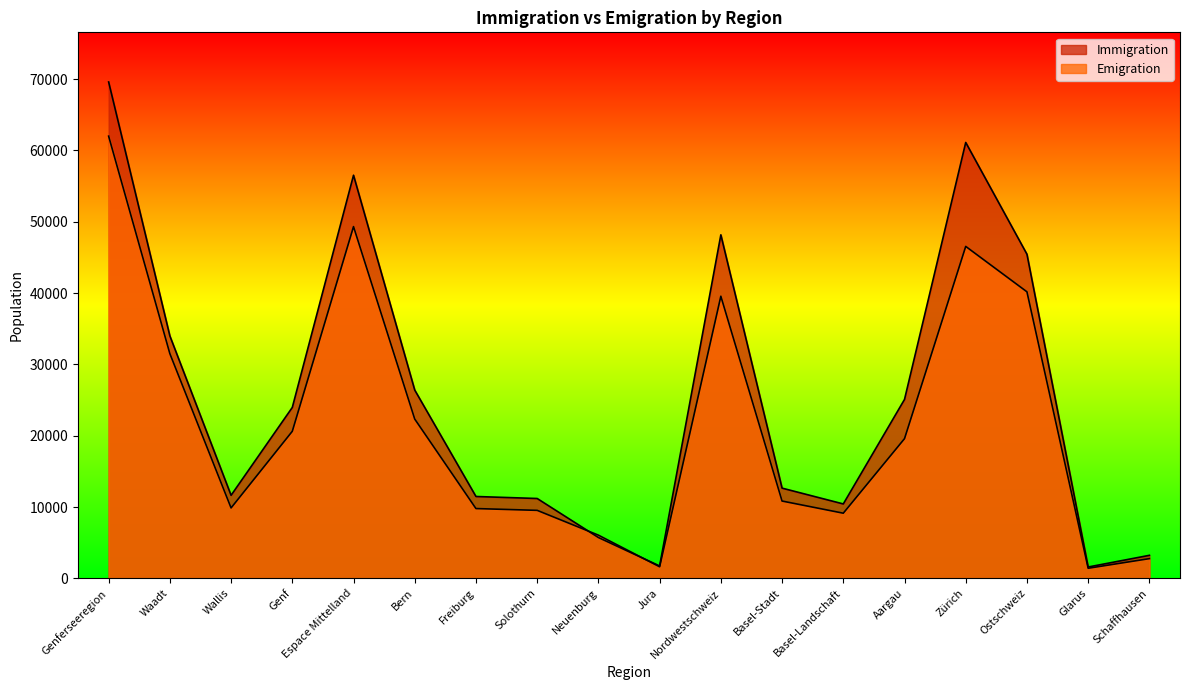

True or false: Immigration has more than 2 points higher than both neighbors.

True